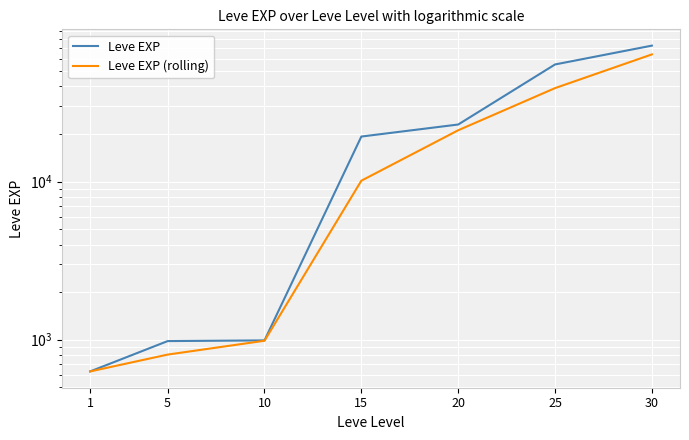

True or false: Leve EXP and Leve EXP (rolling) cross at least once.

False